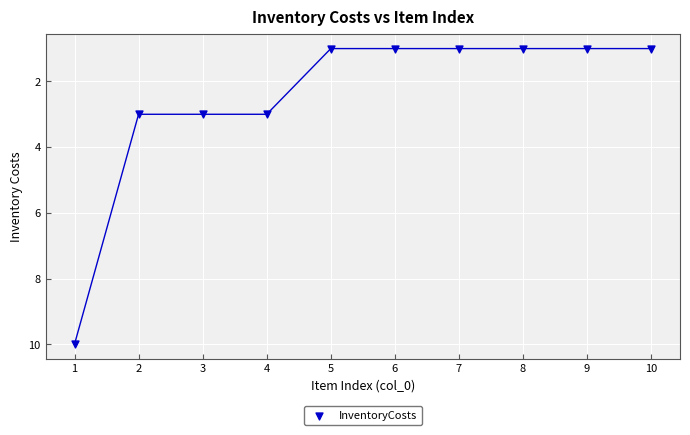

What is the average X value?

6